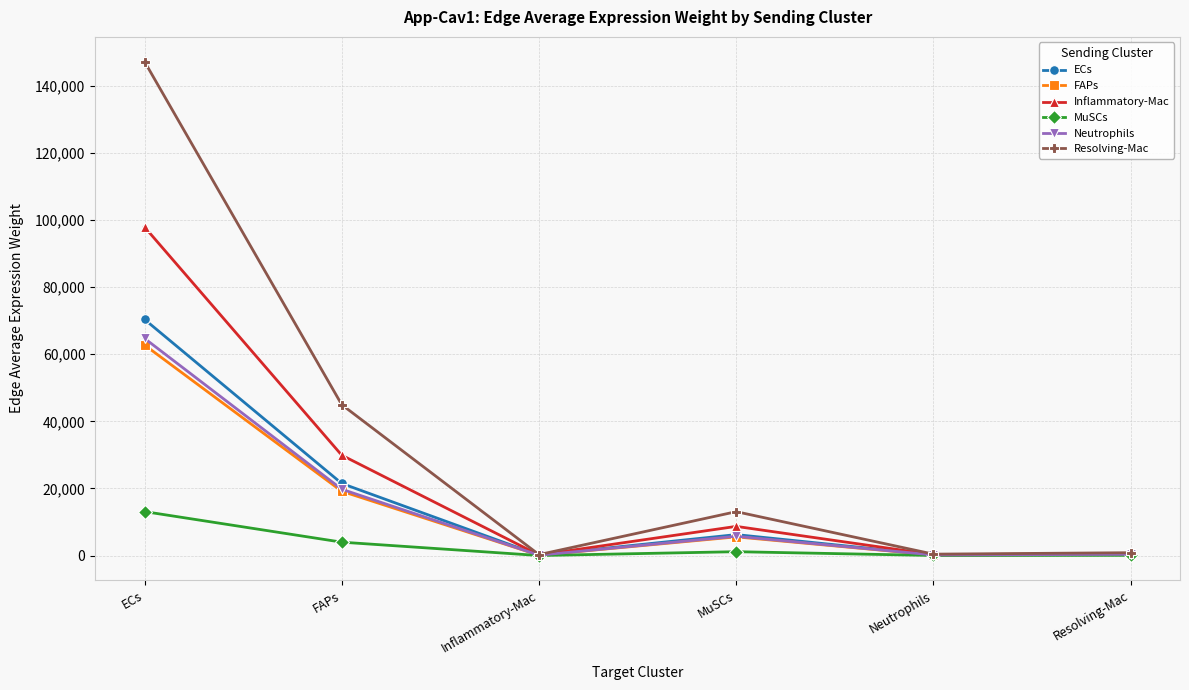

At which label does MuSCs first exceed 1166?

ECs